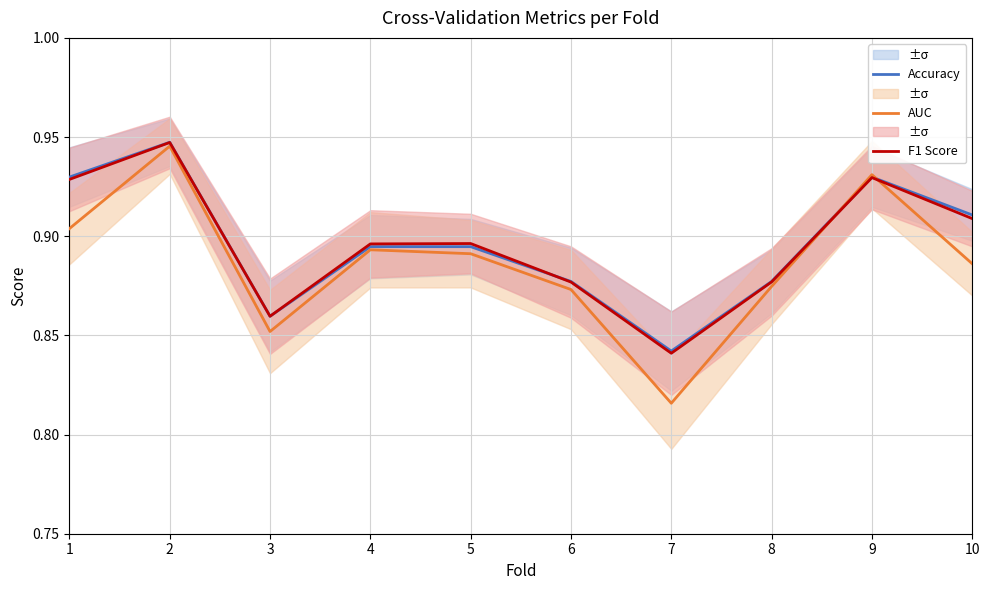

Does the chart have visible grid lines?

Yes